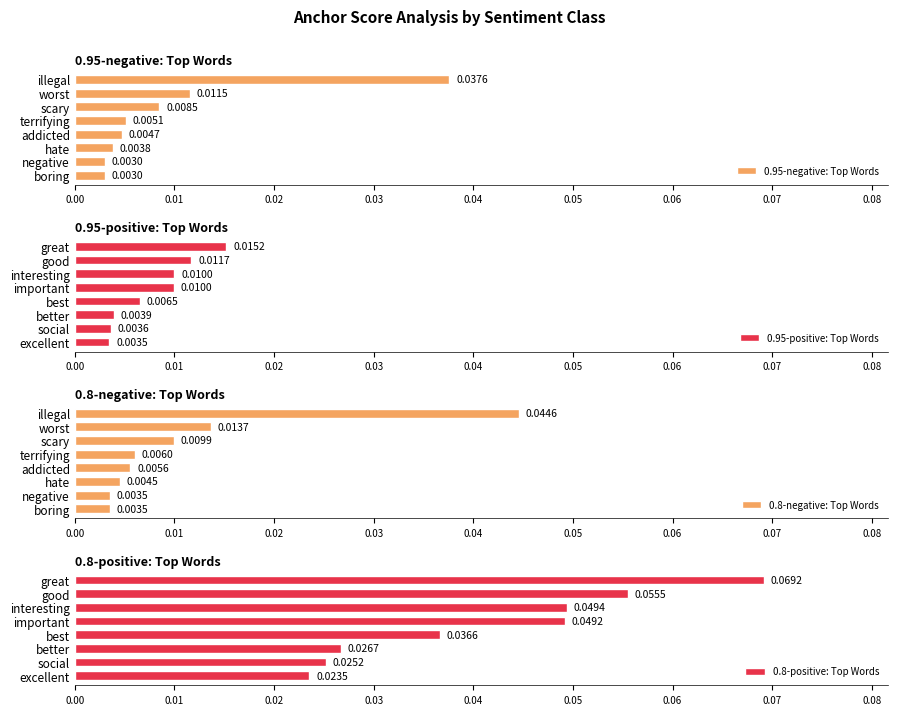

What are all the series names shown in the legend?

0.95-negative: Top Words, 0.95-positive: Top Words, 0.8-negative: Top Words, 0.8-positive: Top Words